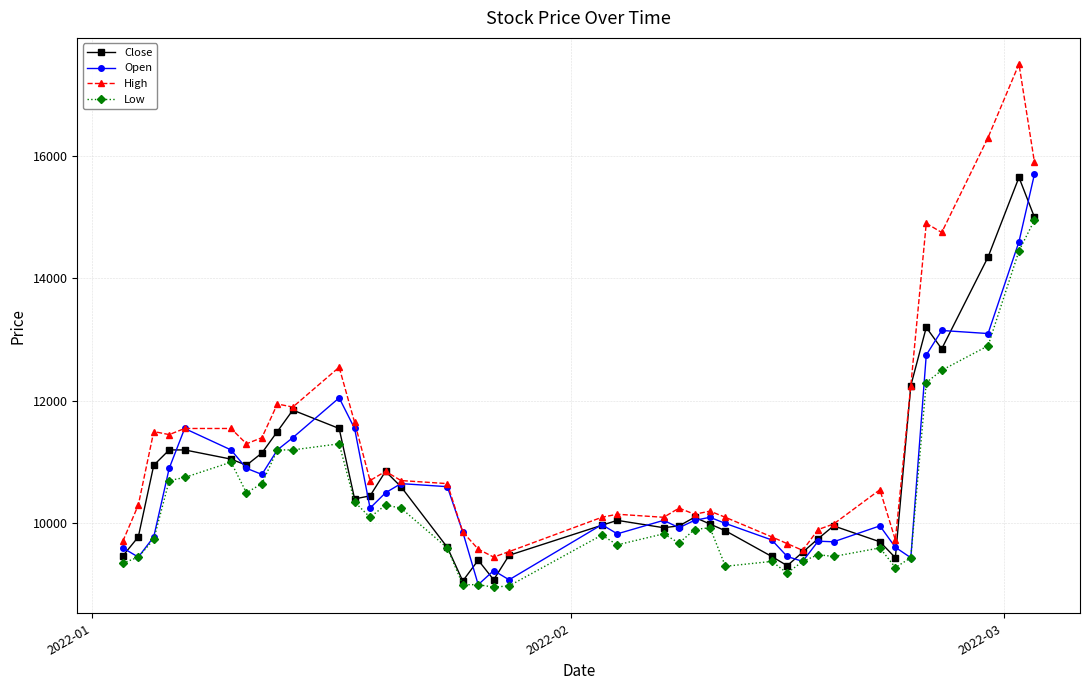

What is the value of the Open point at the 23rd from the left?

10050